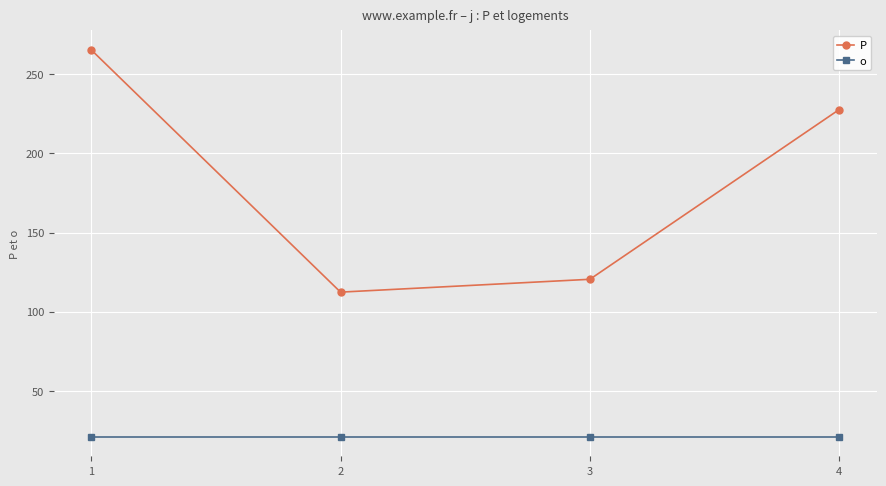

True or false: P and o cross at least once.

False